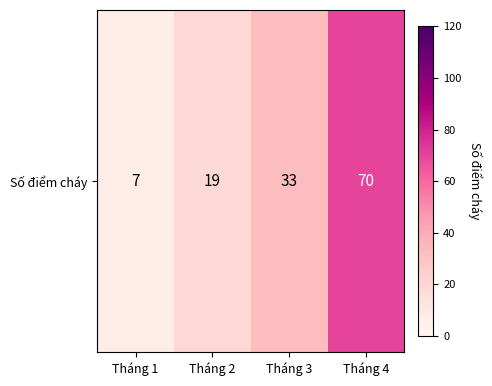

Reading left to right, extract all data points from this chart.

Tháng 1=7	Tháng 2=19	Tháng 3=33	Tháng 4=70